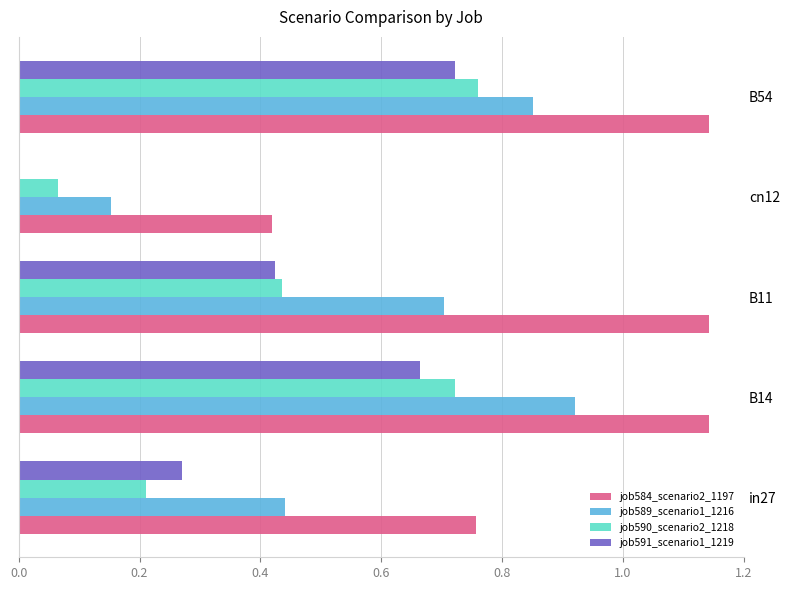

What is the total value across all series at cn12?

0.6